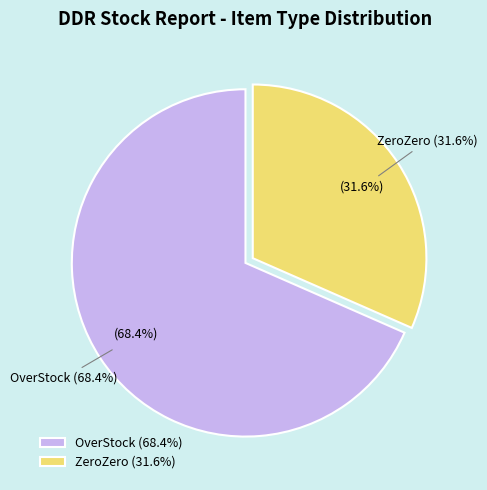

Do ZeroZero and OverStock together represent more than half of the pie?

Yes